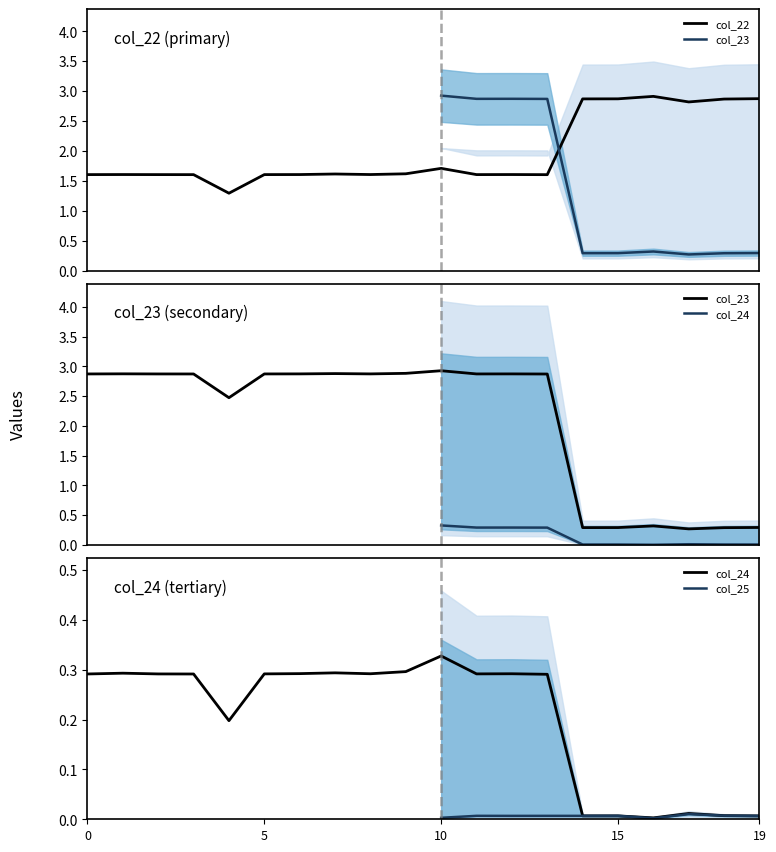

What is the lowest value of the col_22 series?

1.3